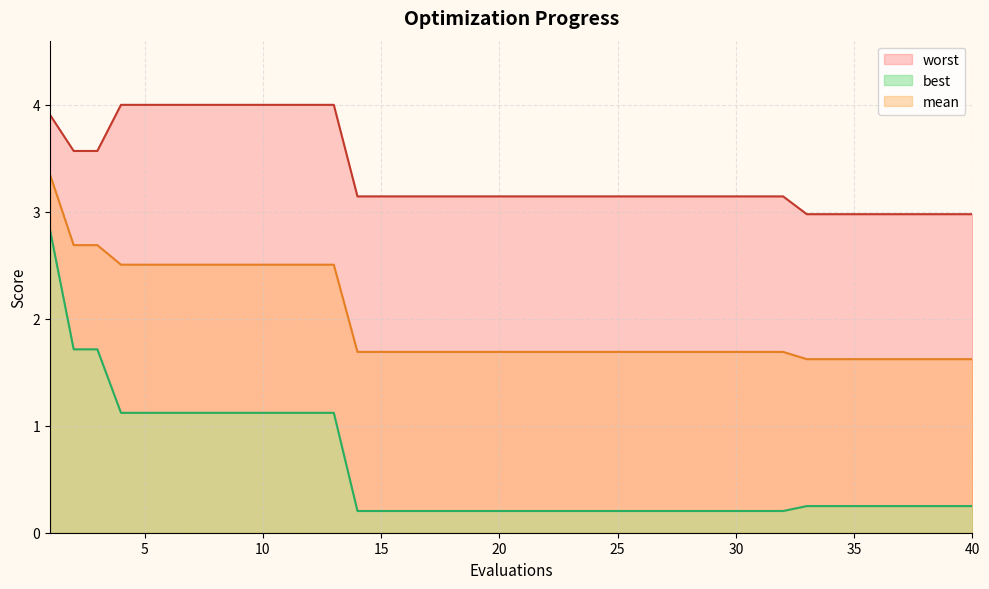

How many values in the worst series are below 3?

8